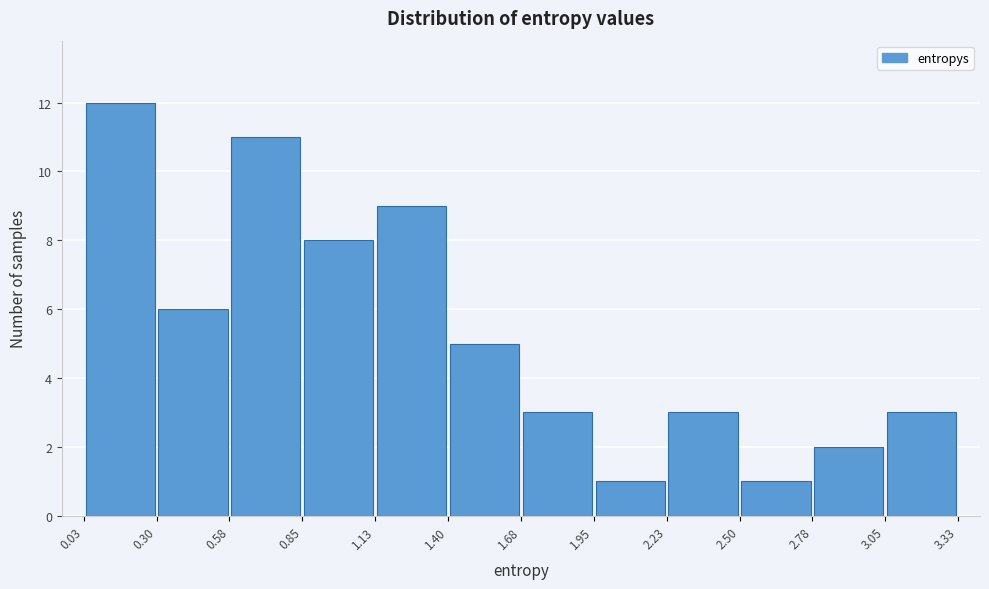

Over which range of the x-axis is the bar tallest?

0.03 to 0.30